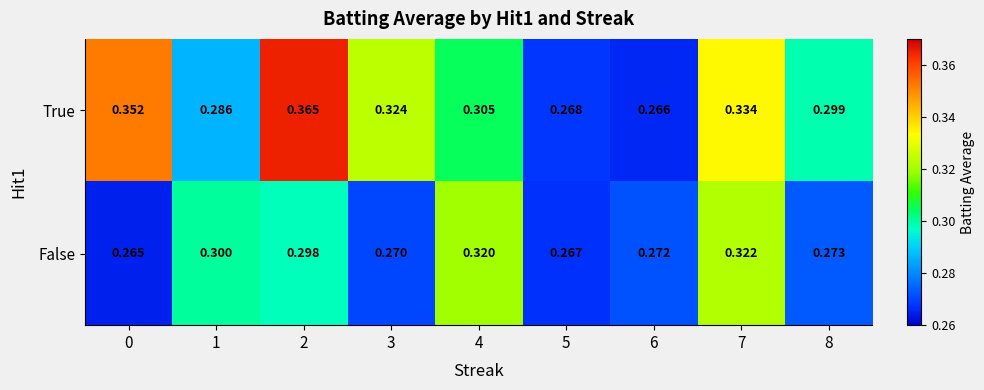

Which series changed the most between 0 and 5?

True